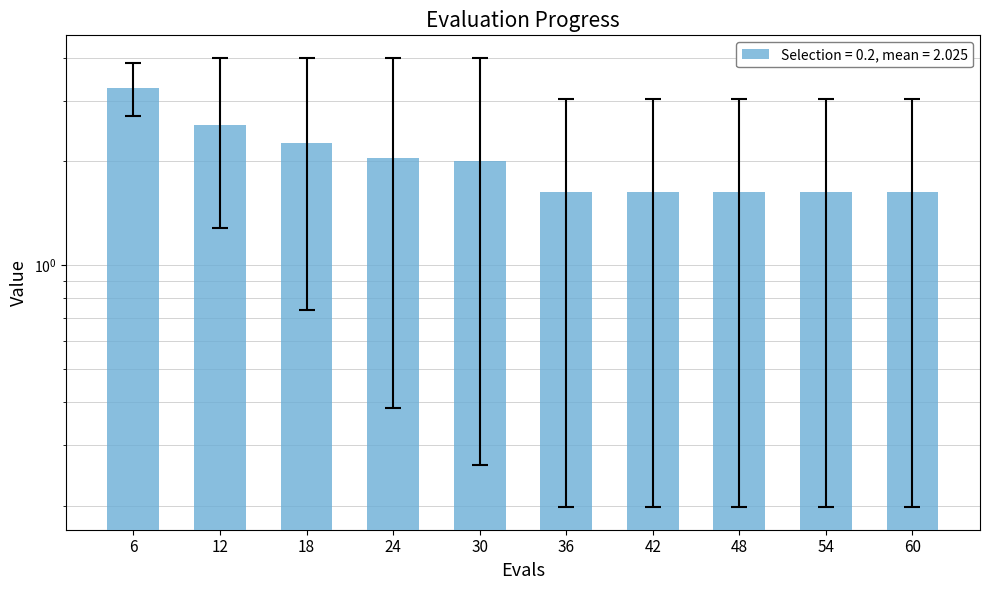

What is the difference between the maximum and minimum values in the mean series?

1.6